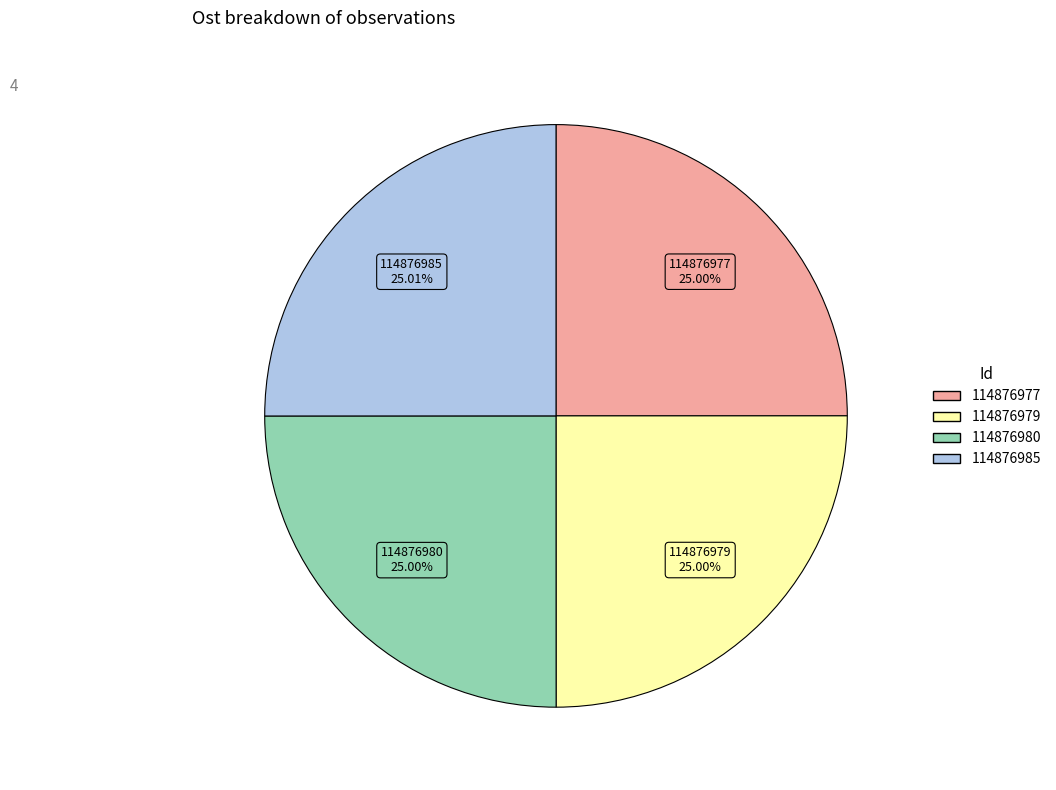

To the nearest percent, what portion does 114876979 represent?

25%